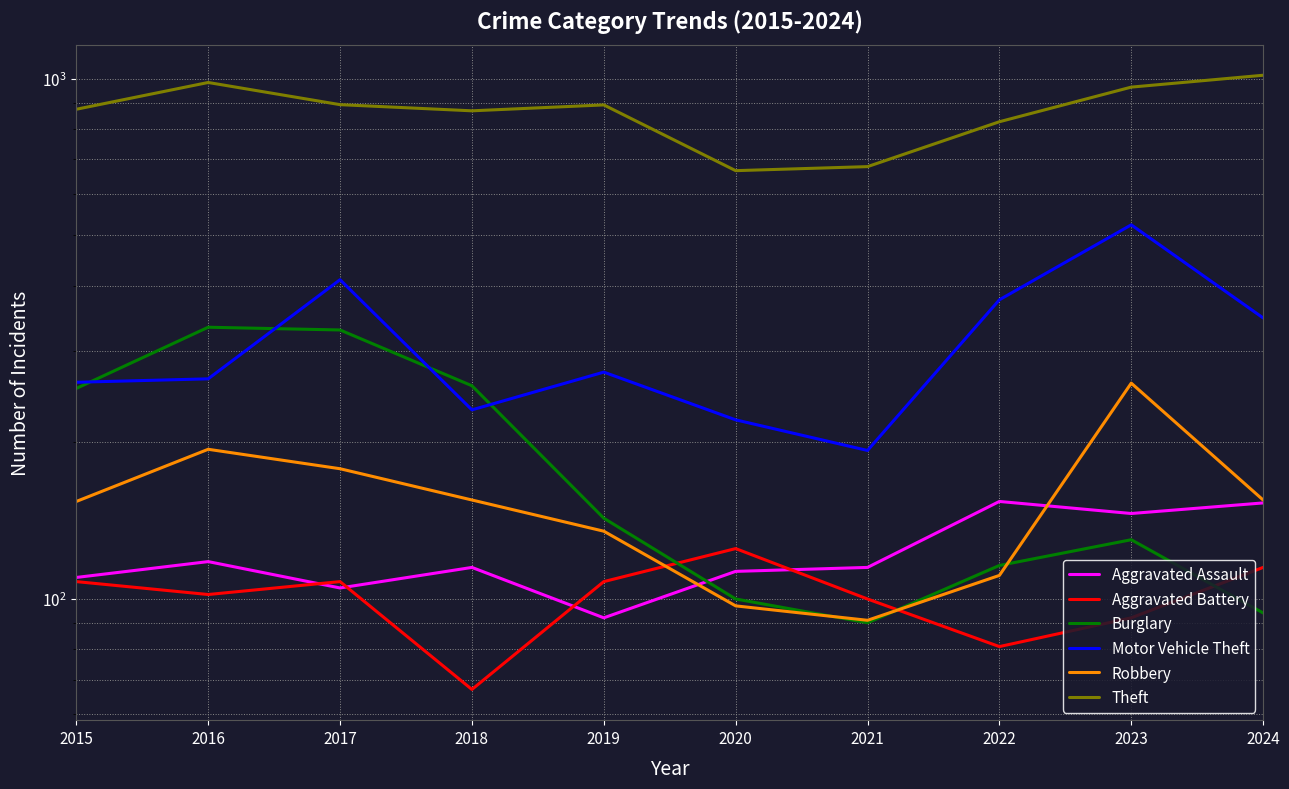

Which series has the largest total across all categories?

Theft